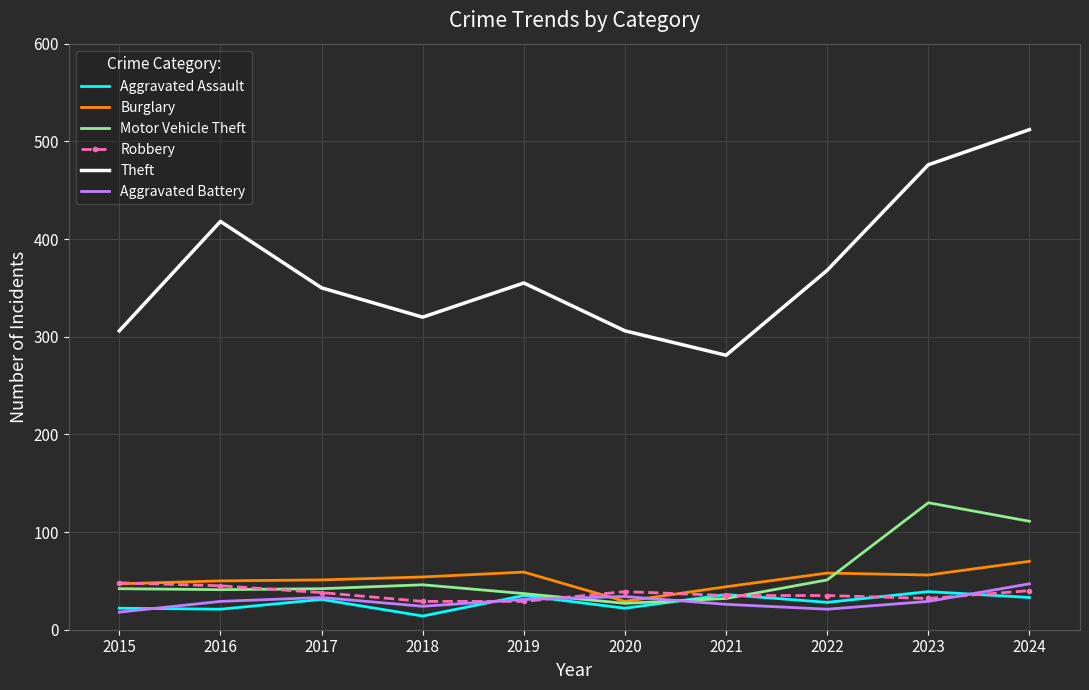

Count the number of categories in the chart.

10